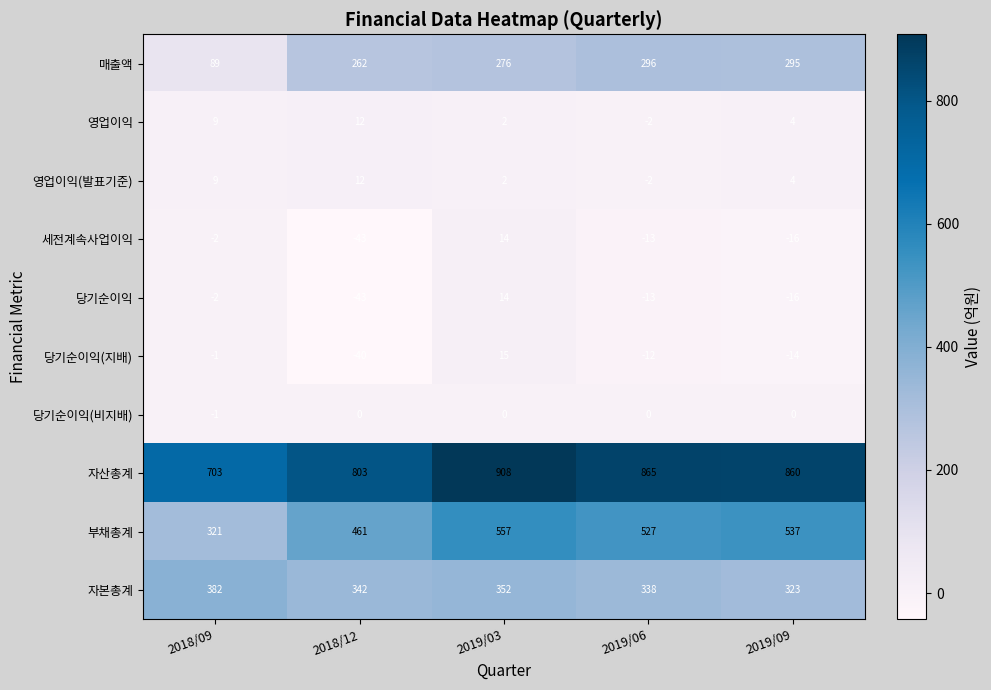

What is the sum of the 자본총계 values at 2019/03 and 2018/12?

694